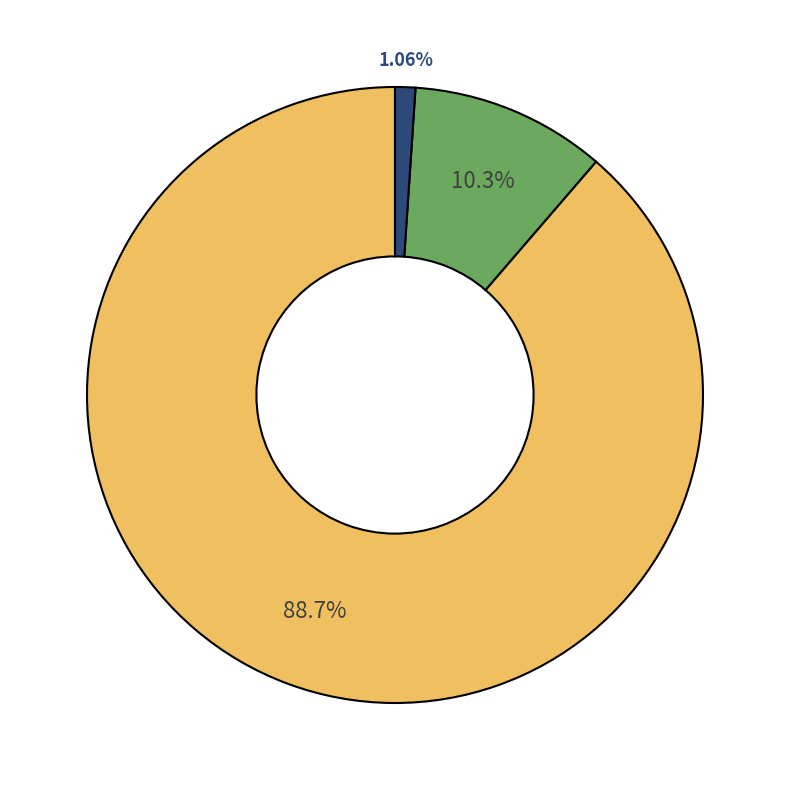

Is there any slice that represents more than half of the pie?

Yes